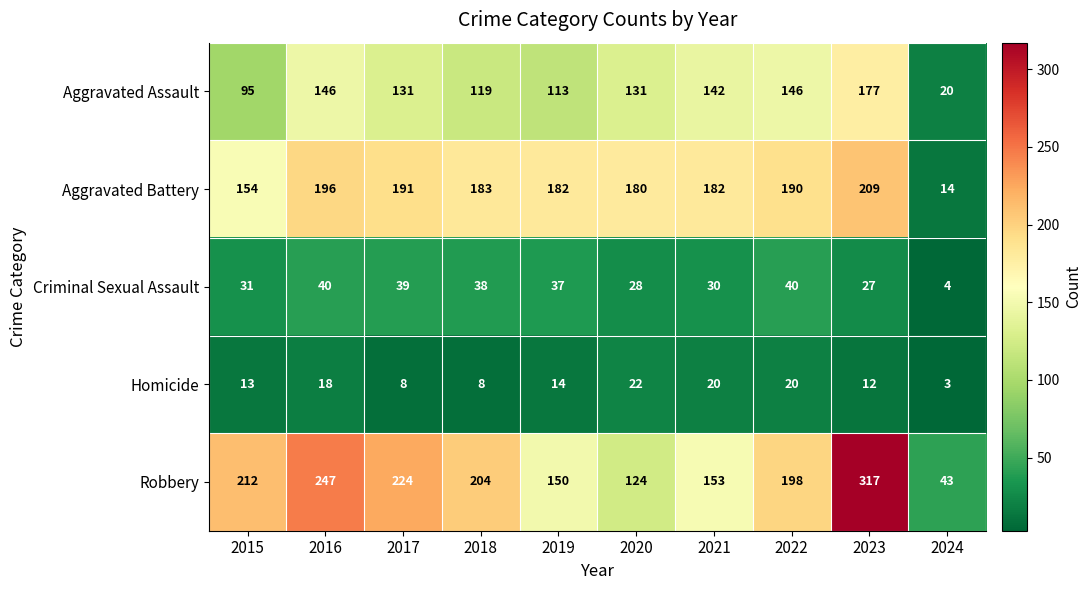

Which series has the largest total across all categories?

Robbery